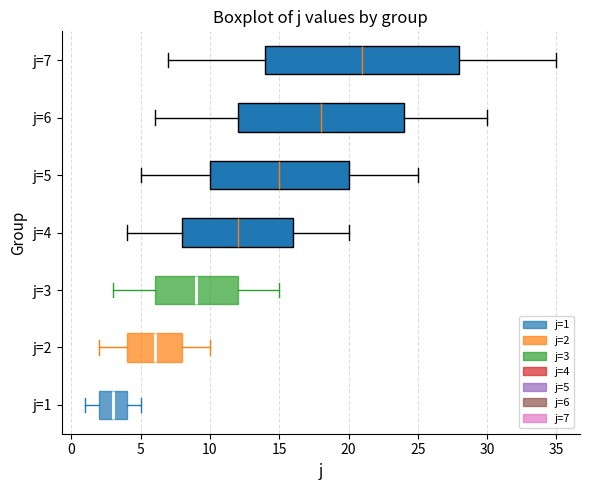

Reading bottom to top, transcribe this box plot: for each box, give where its median line is, the range the box spans, and where its two whiskers end, as read against the x-axis. The values are not printed on the chart, so give them approximately, as read against the axis.

j=1: median 3, box 2 to 4, whiskers 1 to 5
j=2: median 6, box 4 to 8, whiskers 2 to 10
j=3: median 9, box 6 to 12, whiskers 3 to 15
j=4: median 12, box 8 to 16, whiskers 4 to 20
j=5: median 15, box 10 to 20, whiskers 5 to 25
j=6: median 18, box 12 to 24, whiskers 6 to 30
j=7: median 21, box 14 to 28, whiskers 7 to 35